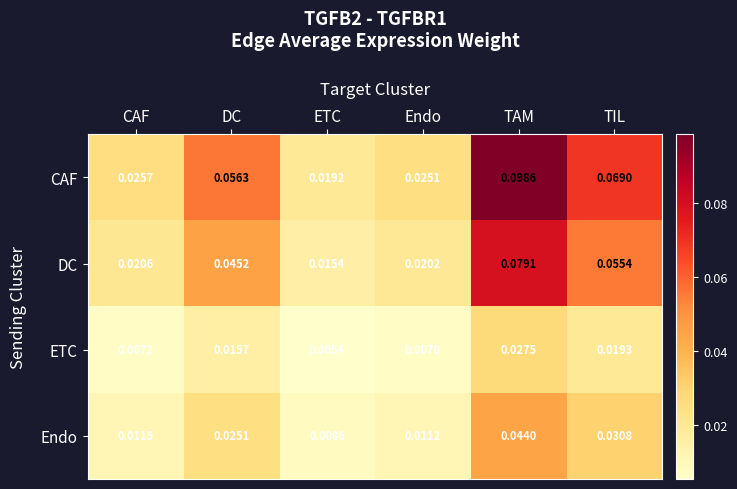

Which series has the largest range (max minus min)?

CAF